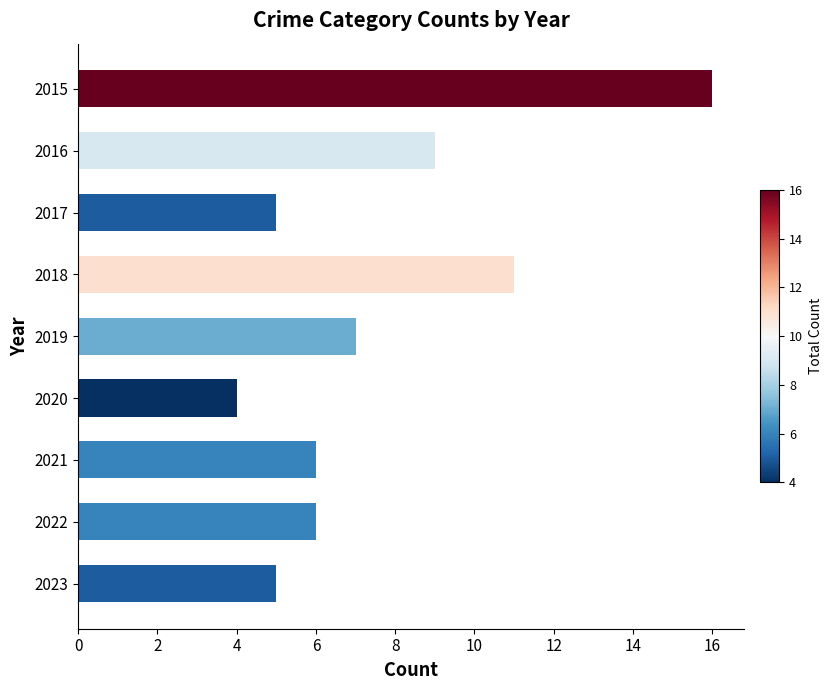

What is the ratio of the value at 2020 to the value at 2017?

0.8